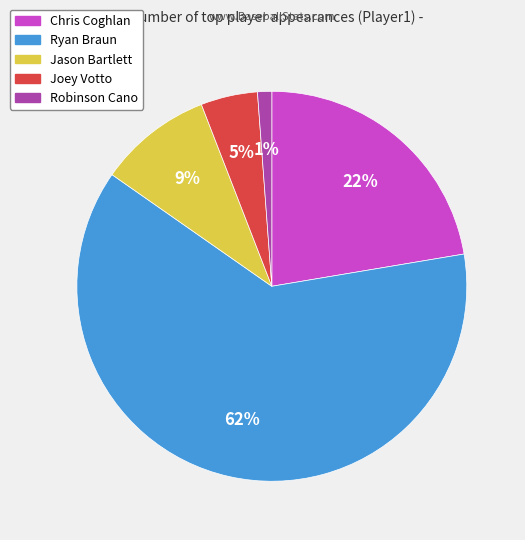

Combined, do Chris Coghlan and Jason Bartlett account for over 50%?

No